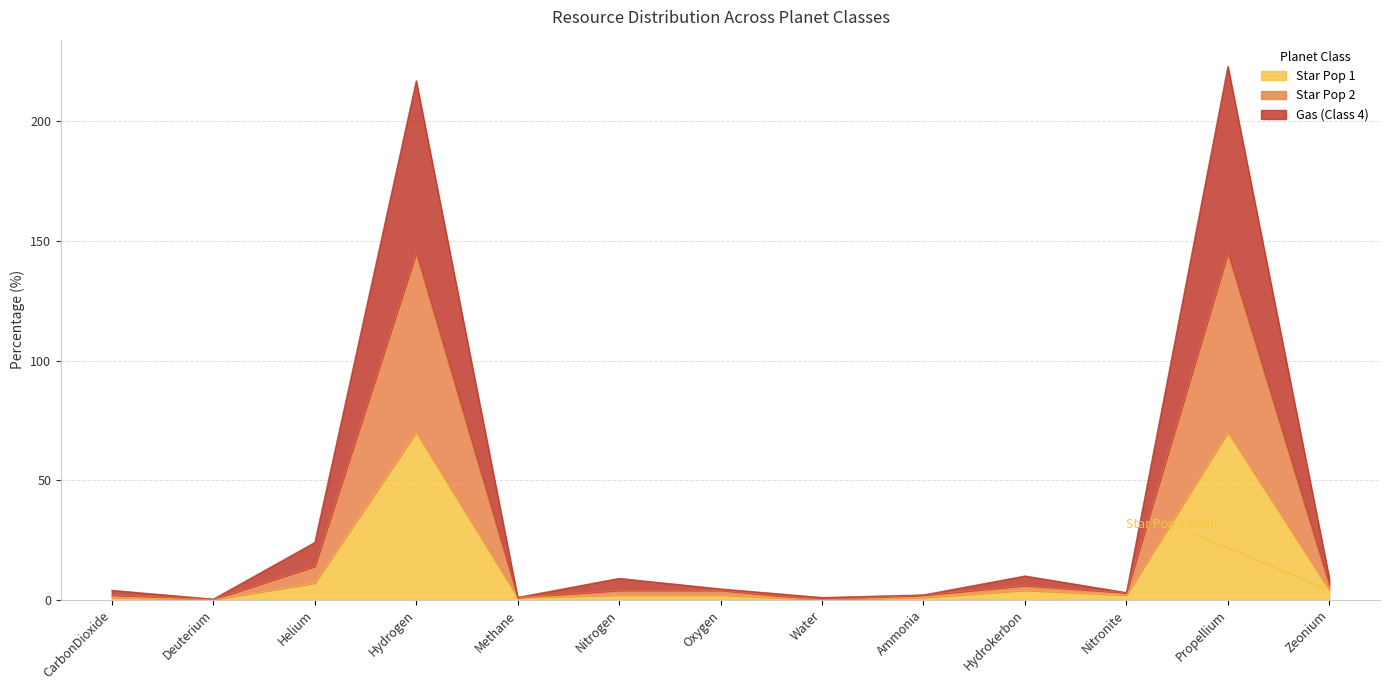

Rank the series by their average value, from lowest to highest.

Star Pop 1, Star Pop 2, Gas (Class 4)